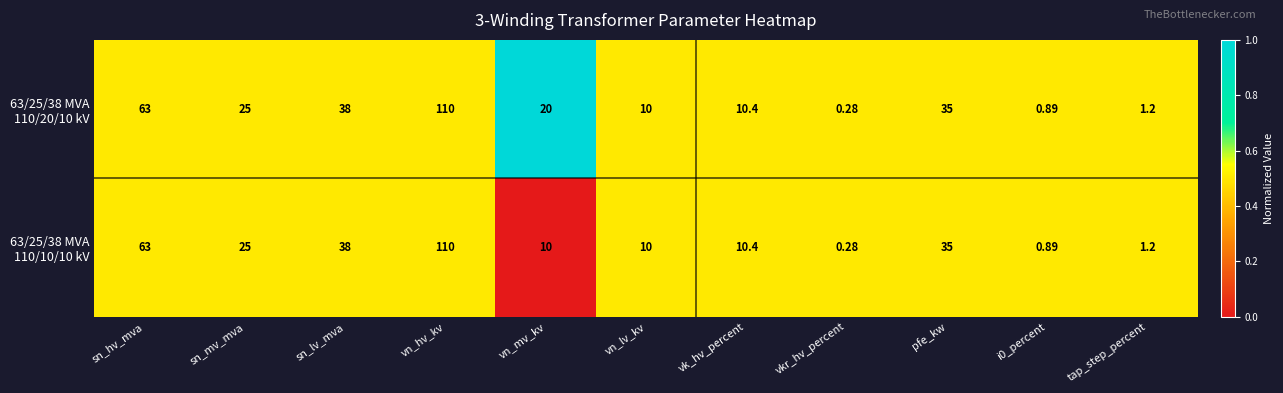

At which category is the sum across all series the highest?

vn_hv_kv